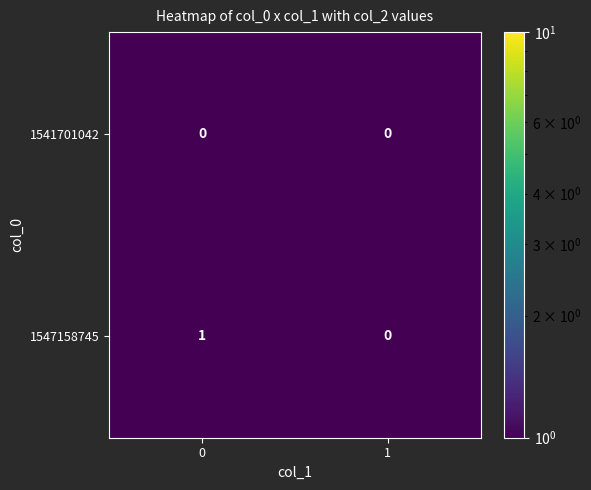

Rank the series by their maximum value, from lowest to highest.

1541701042, 1547158745